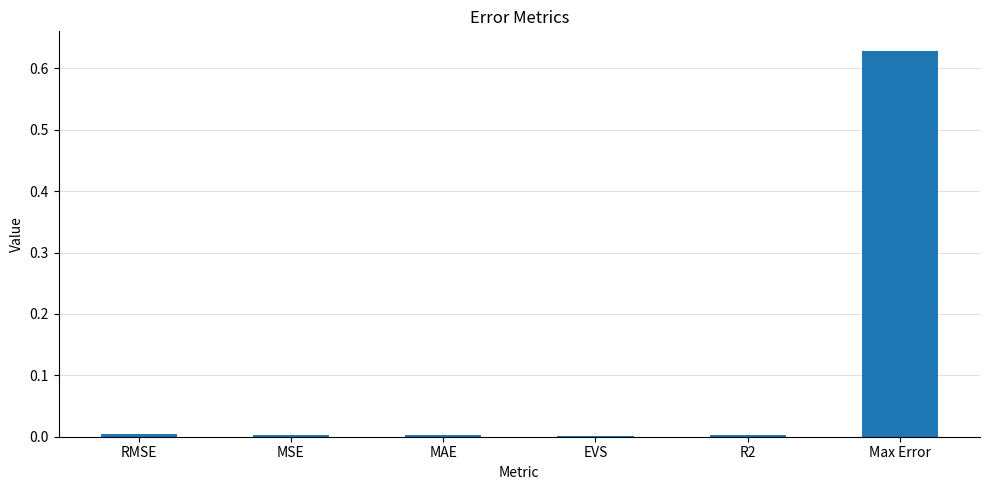

What is the average value?

0.1